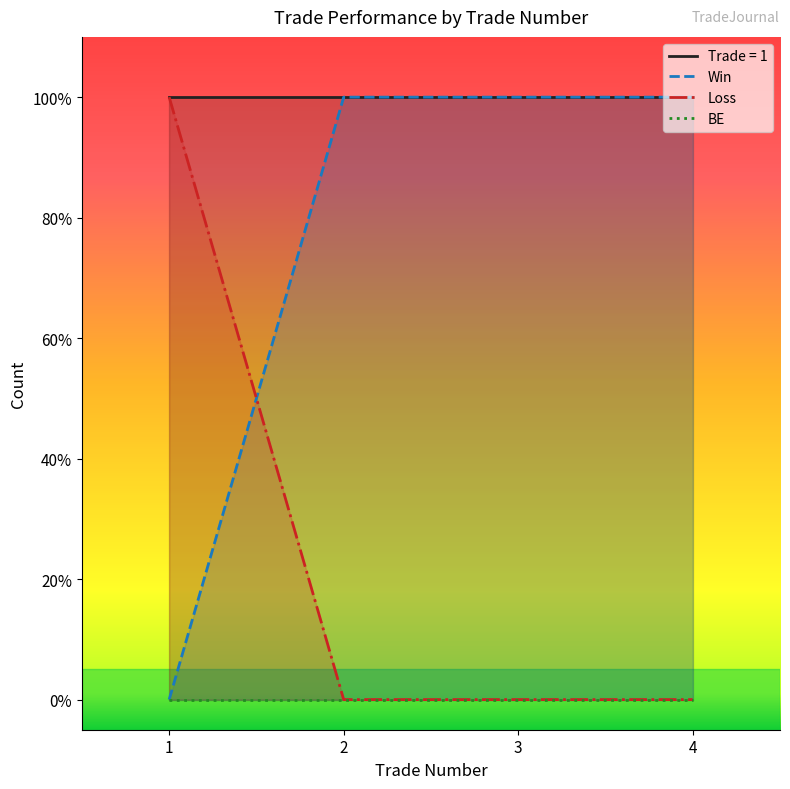

How many positive values does the Loss series have?

1